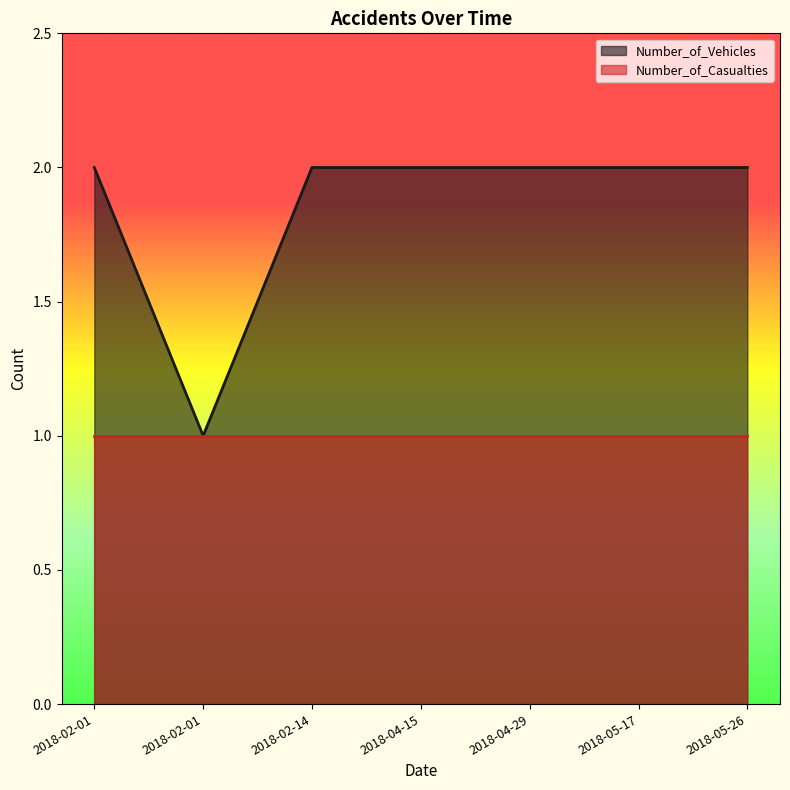

What is the label of the 7th point from the right?

2018-02-01